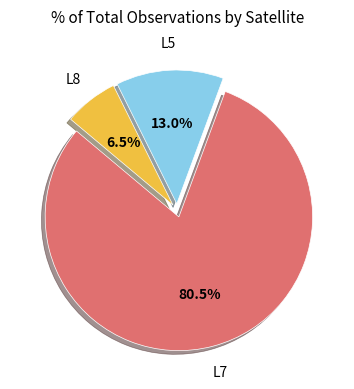

Does any single category account for the majority?

Yes